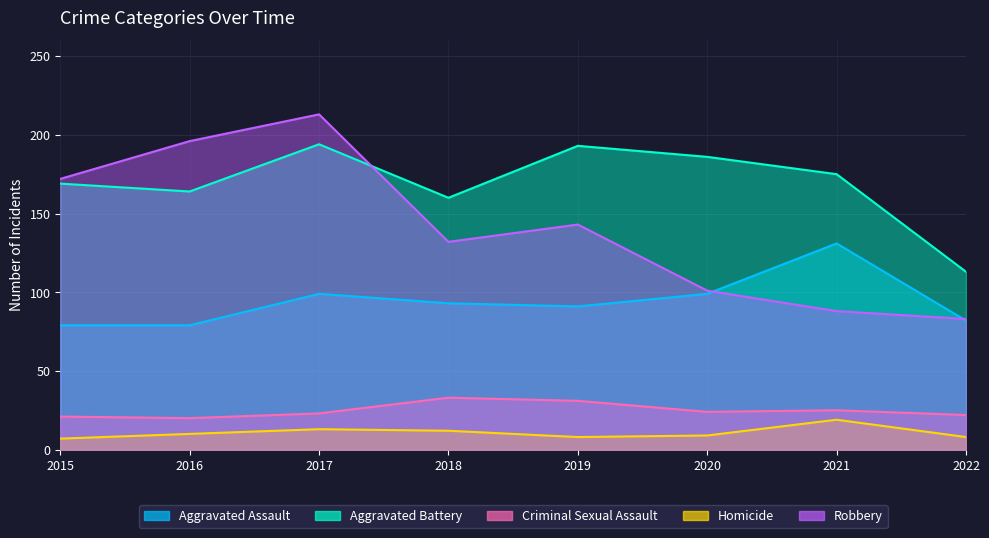

List the labels in order of Aggravated Battery value, largest first.

2017, 2019, 2020, 2021, 2015, 2016, 2018, 2022